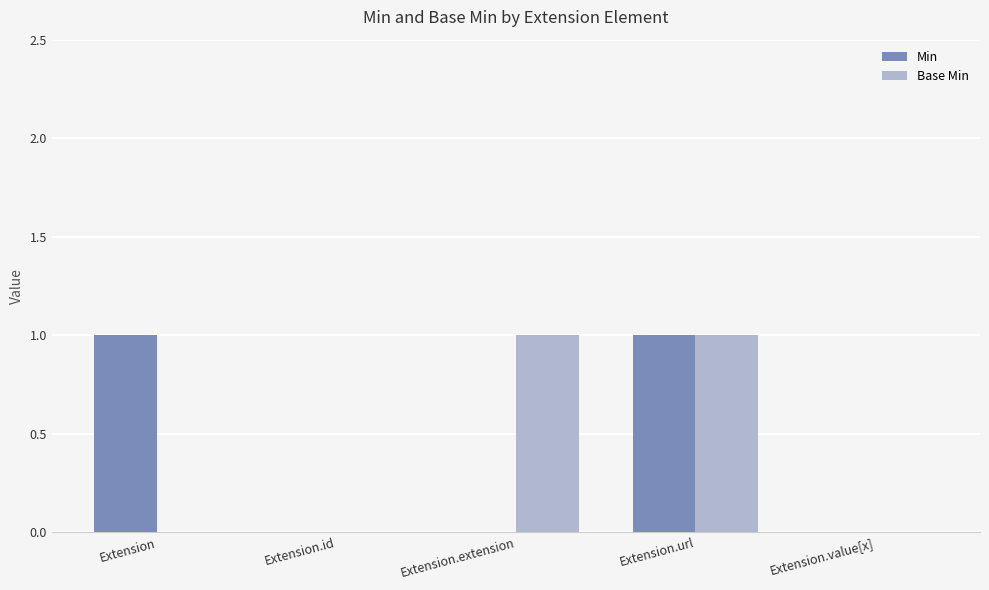

The value of Base Min at Extension.id is 0. True or false?

True